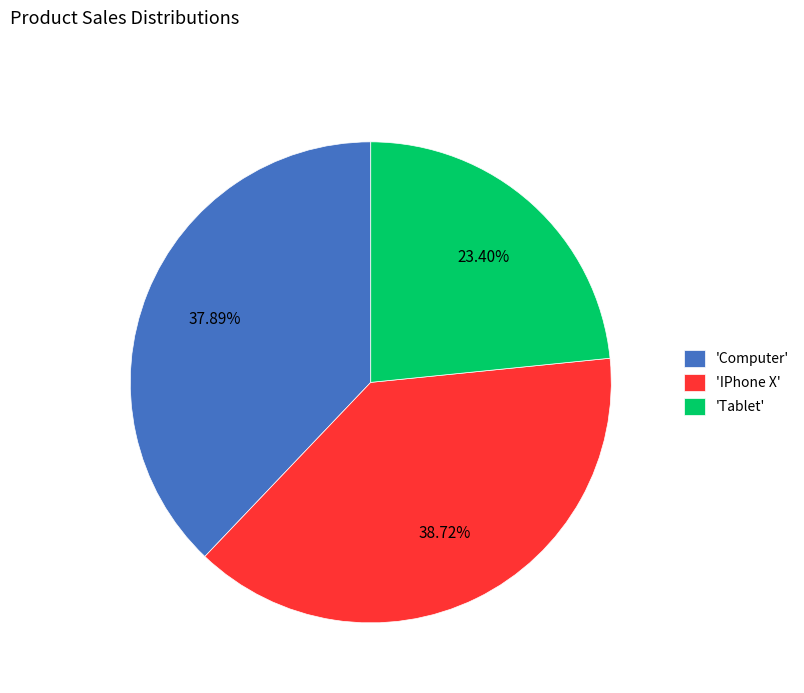

Approximately how many times larger is the value at 'IPhone X' compared to 'Computer'?

1.0